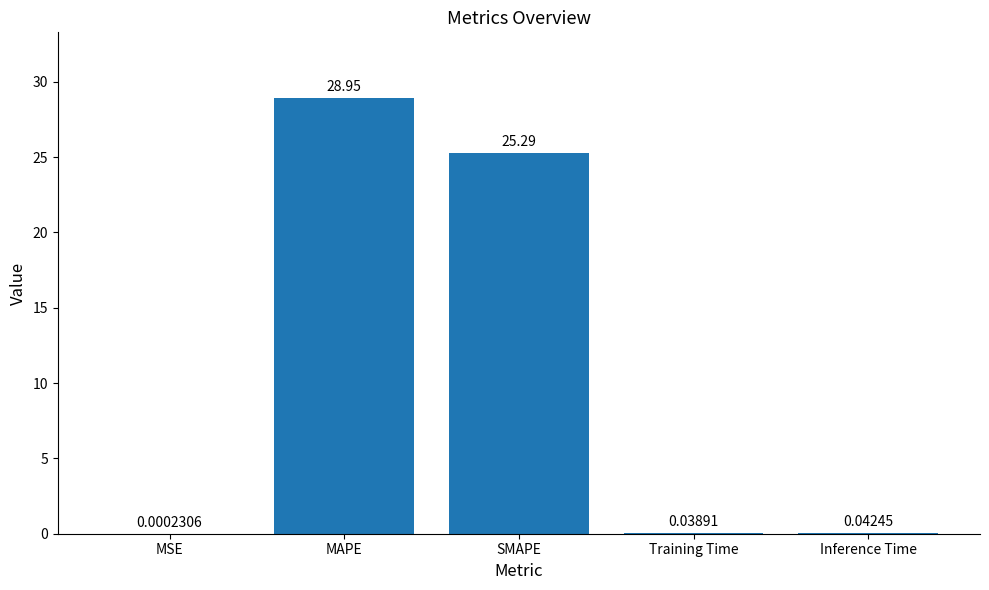

Which category has the highest value across all series?

MAPE